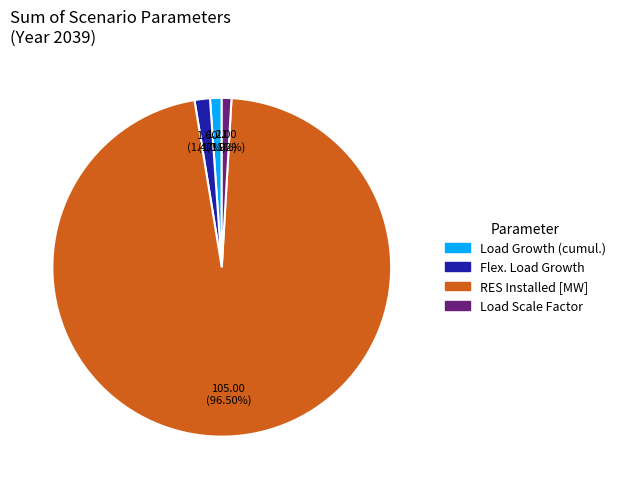

Count the number of slices in the pie.

4